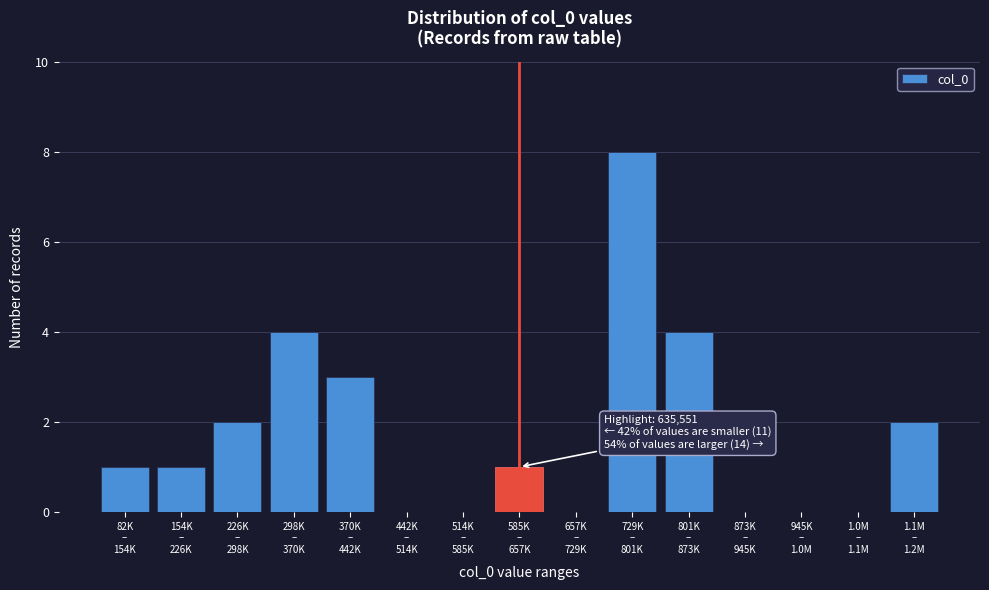

What is the maximum value shown in the chart?

8